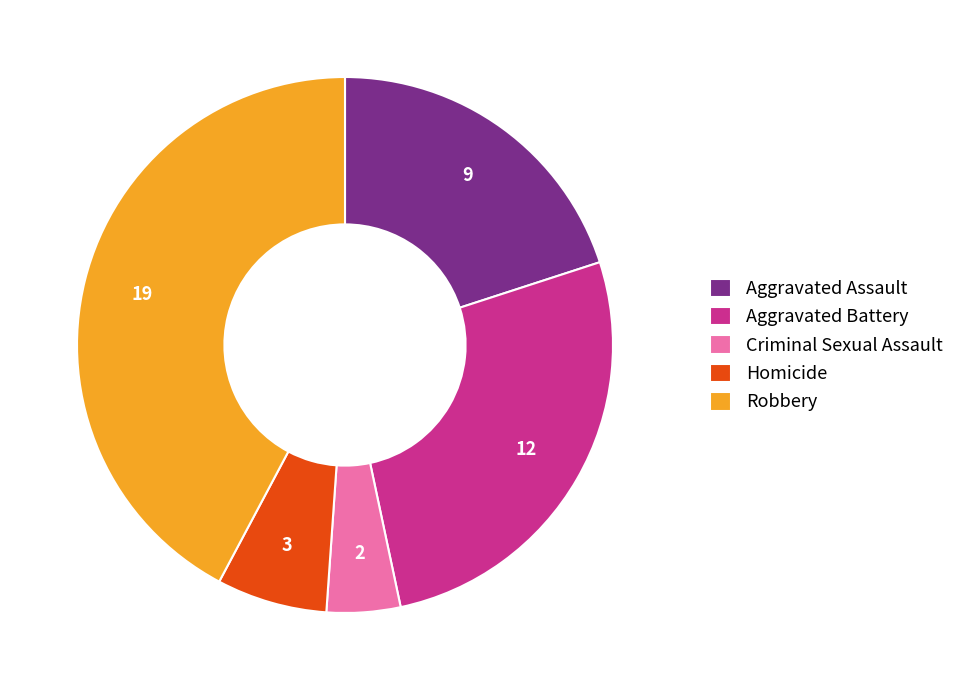

True or false: Homicide accounts for 7% of the total.

True